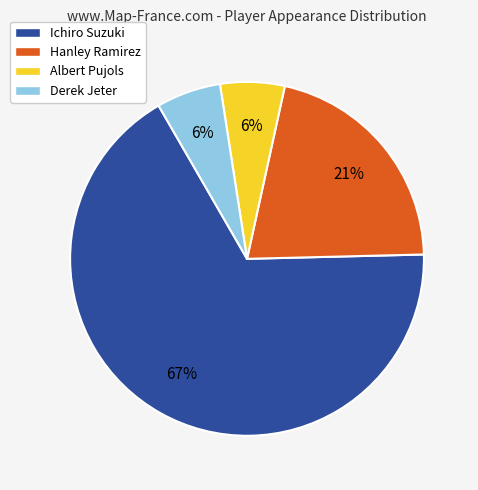

How many slices are in this pie chart?

4